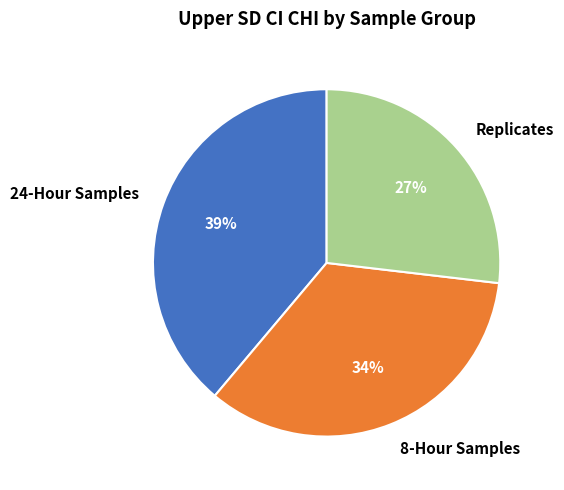

How many segments does this pie chart have?

3